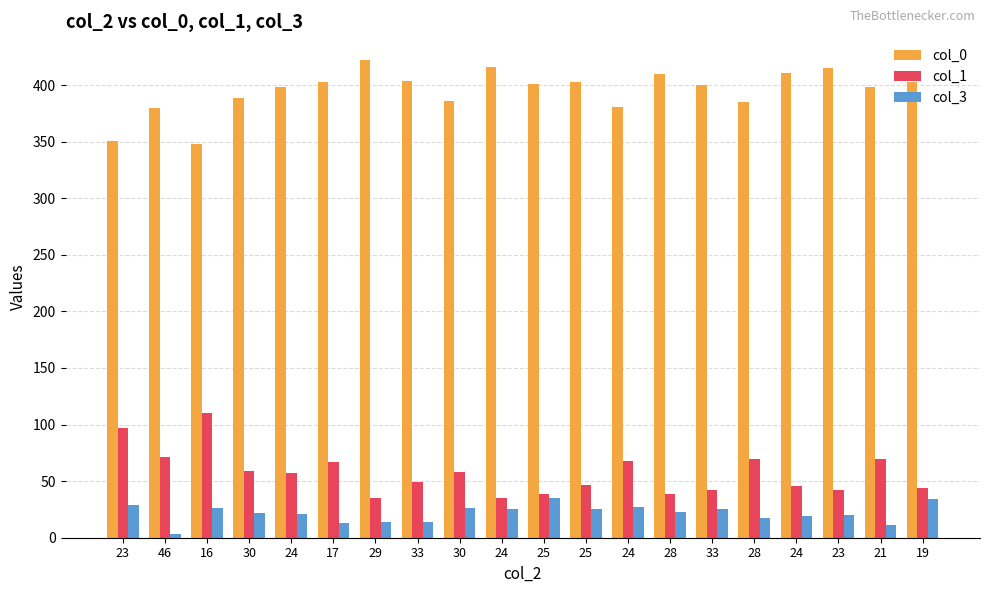

How many bars are there in total?

60